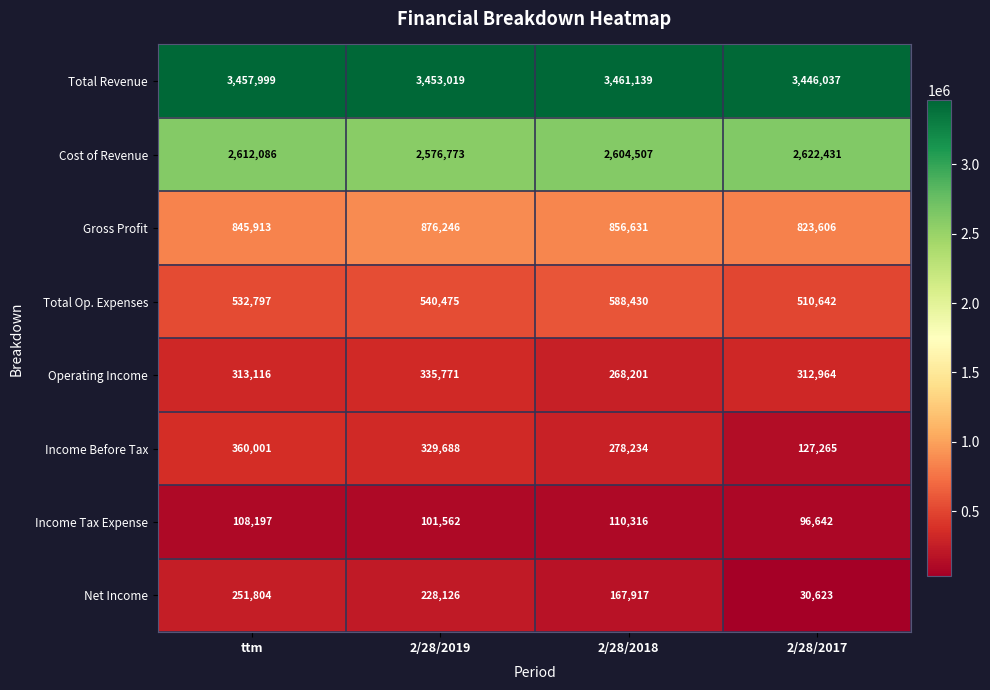

What is the difference between the highest and lowest values at 2/28/2018?

3350823